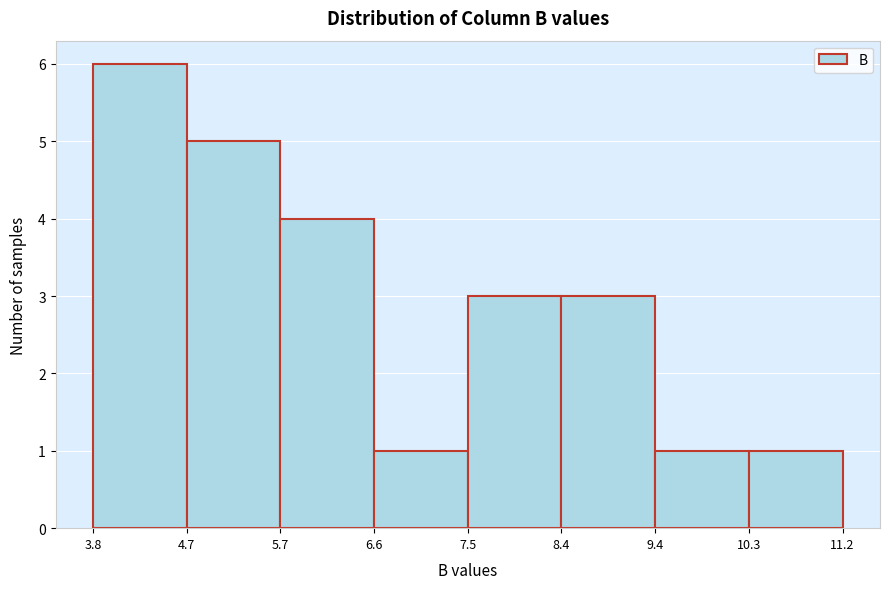

Which range on the x-axis has the tallest bar?

3.8 to 4.7